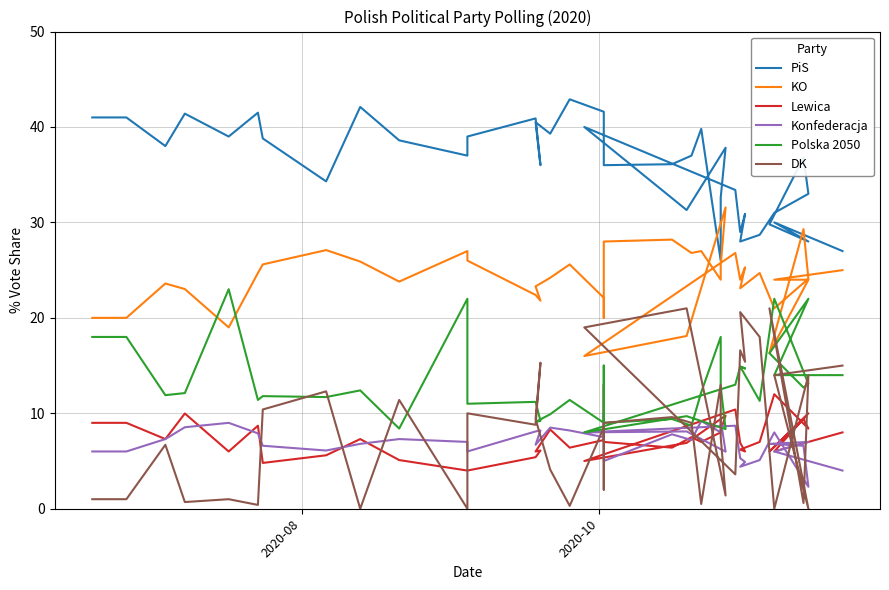

At which label does PiS first exceed 37?

2020-08